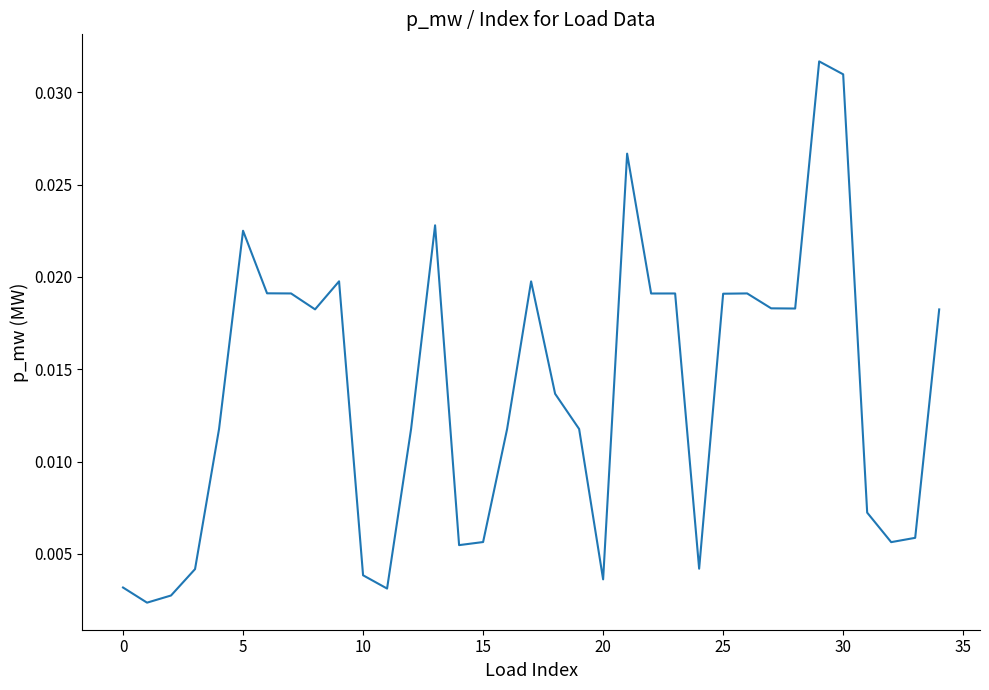

What is the label of the 11th point from the right?

24